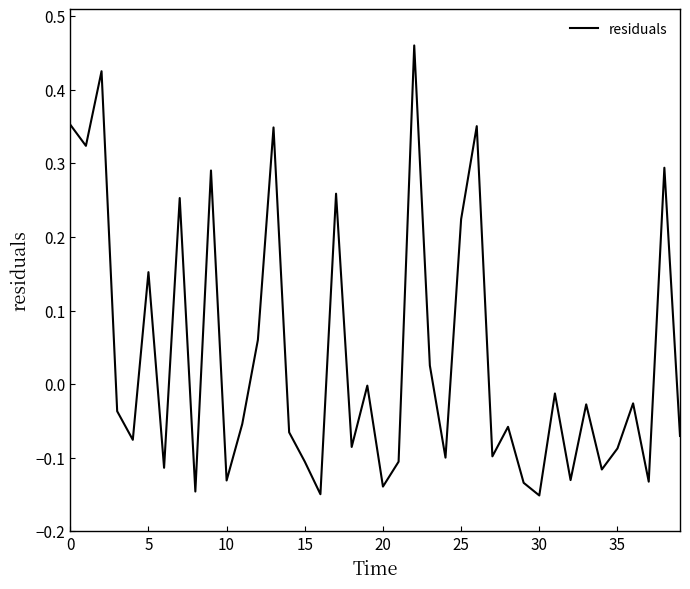

How many interior local valleys (lower than both neighbors) does the data have?

14